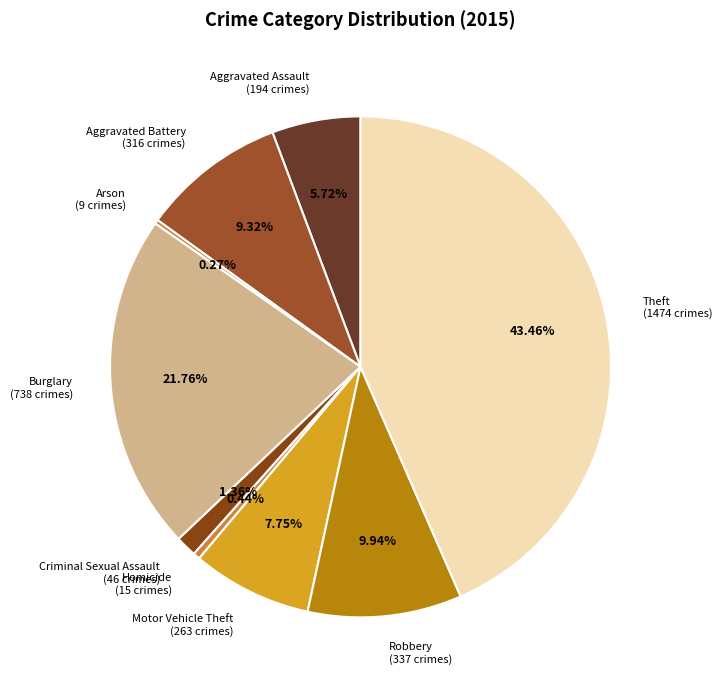

To the nearest percent, what is the difference between the largest and smallest slice percentages?

43%